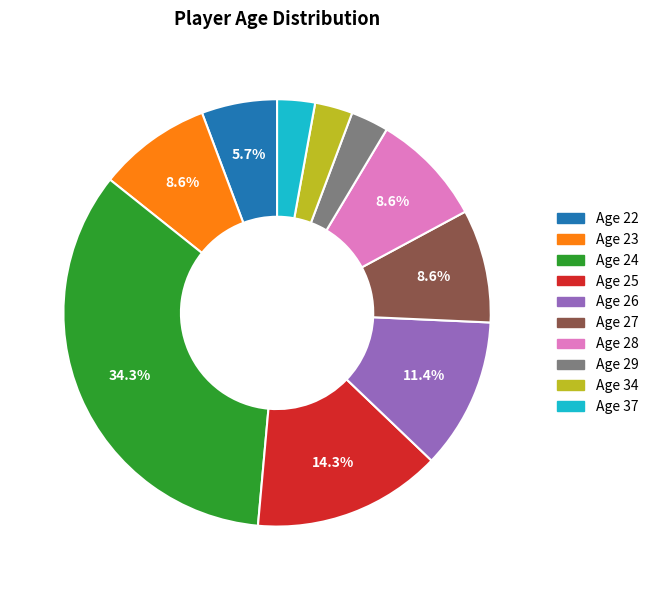

Is there a majority slice in this chart?

No